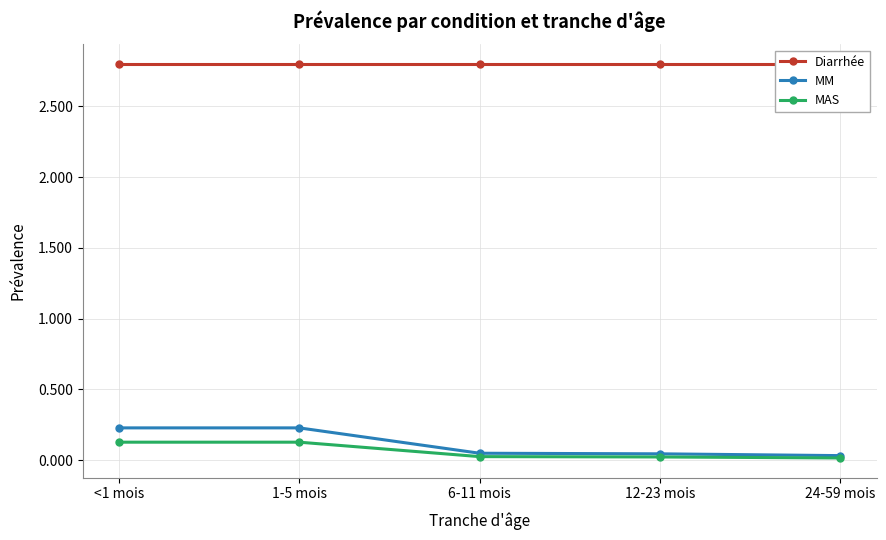

Is the value of MAS at <1 mois greater than the value of Diarrhée at 1-5 mois?

No